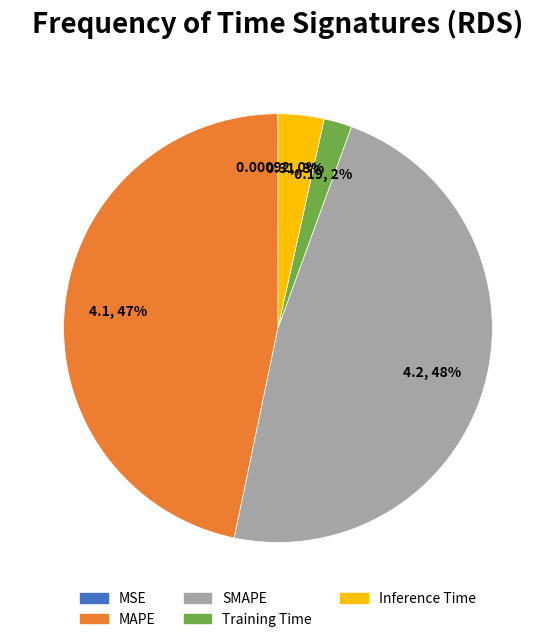

Is there a majority slice in this chart?

No